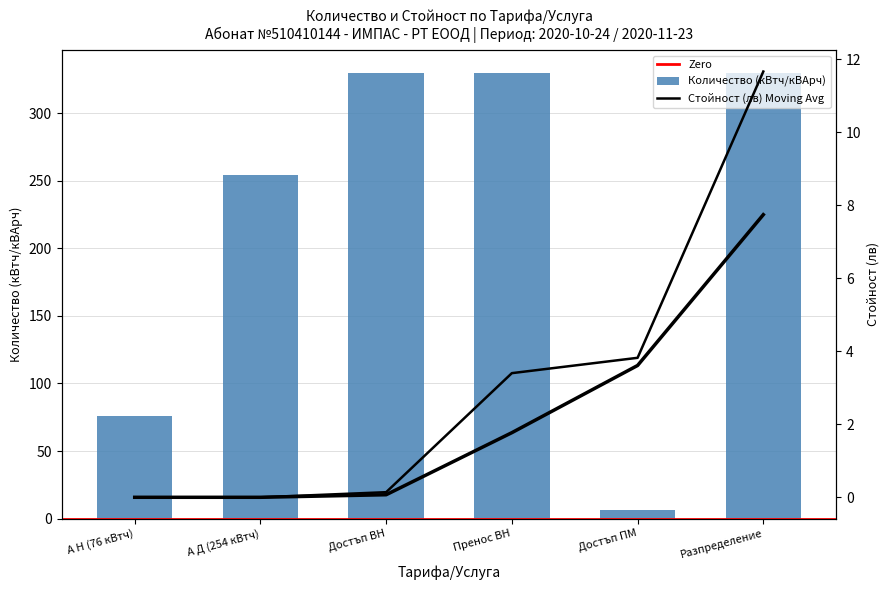

Which series has the largest range (max minus min)?

Количество (кВтч/кВАрч)